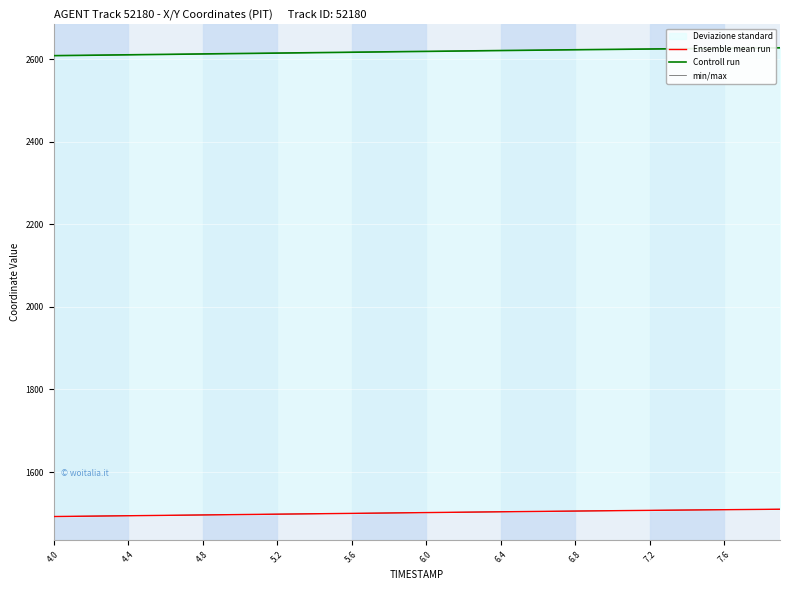

How many values in the Ensemble mean run series exceed 1501?

21